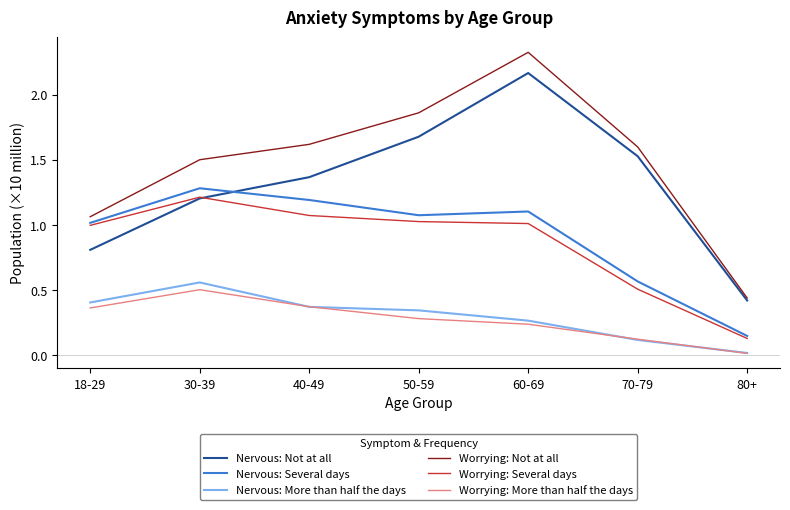

Is this an area chart (filled region under the line)?

No